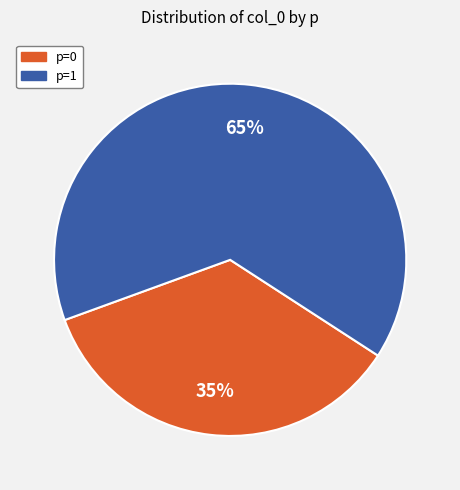

To the nearest percent, what percentage of the pie is p=0?

35%